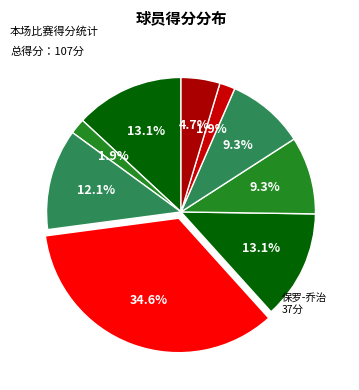

What is the largest slice in the pie chart?

保罗-乔治